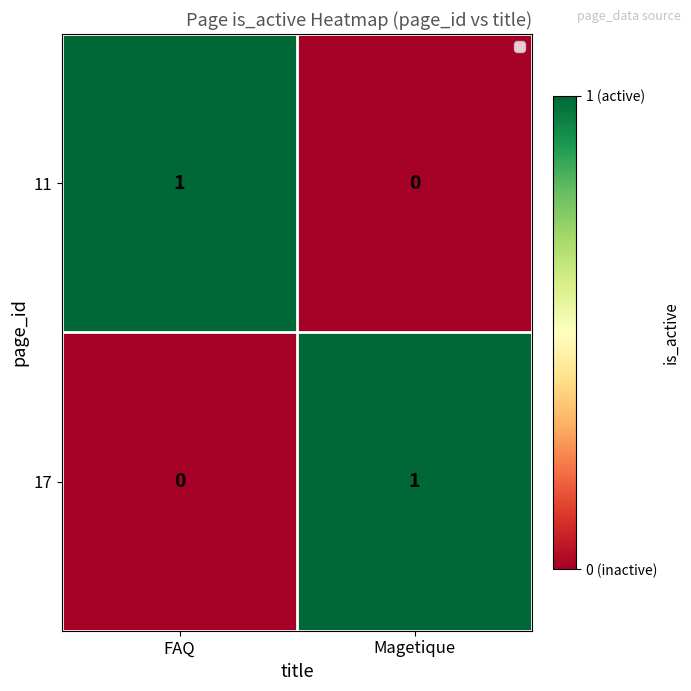

List the labels in order of 17 value, largest first.

Magetique, FAQ